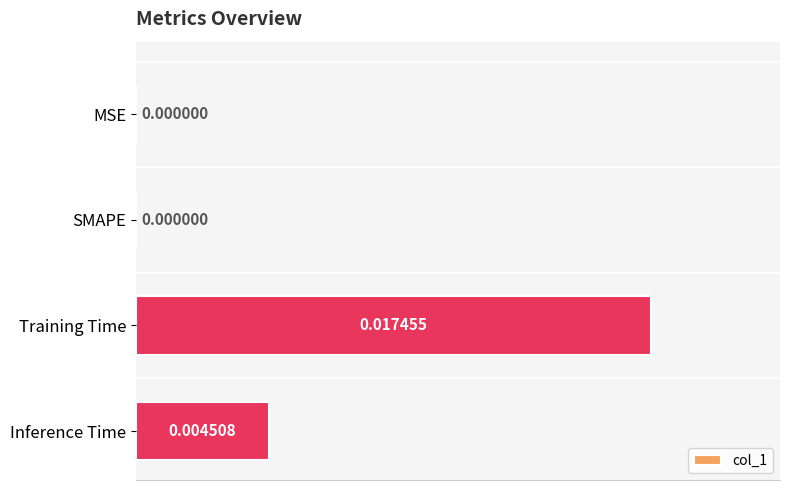

How many data points are above 0?

2